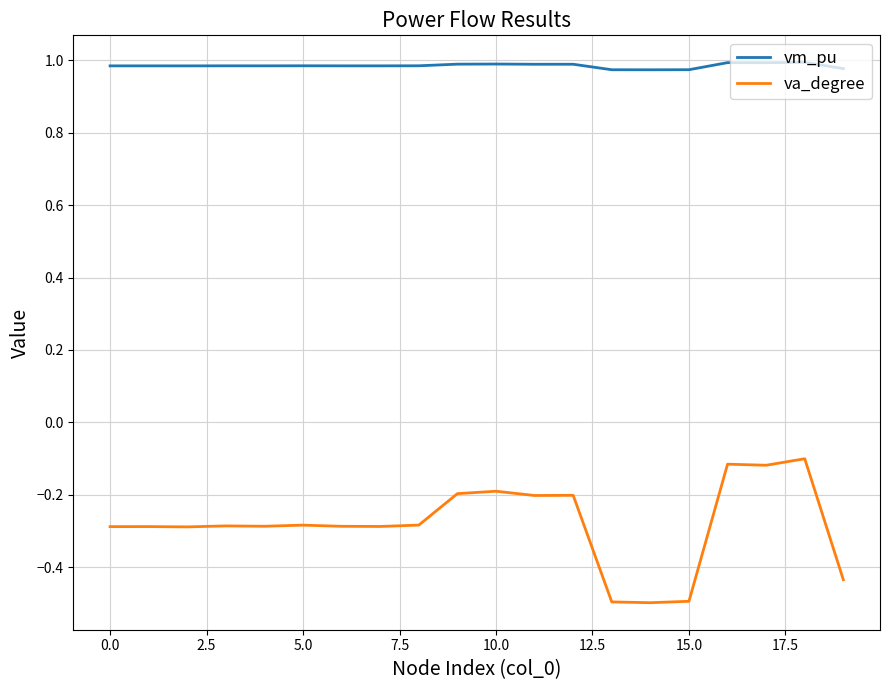

What is the smallest value displayed?

-0.5